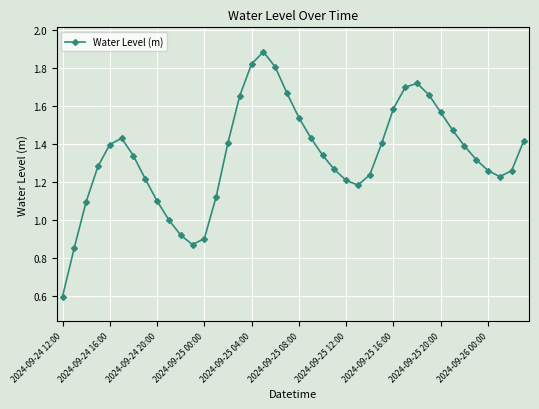

What is the greatest value displayed?

1.9